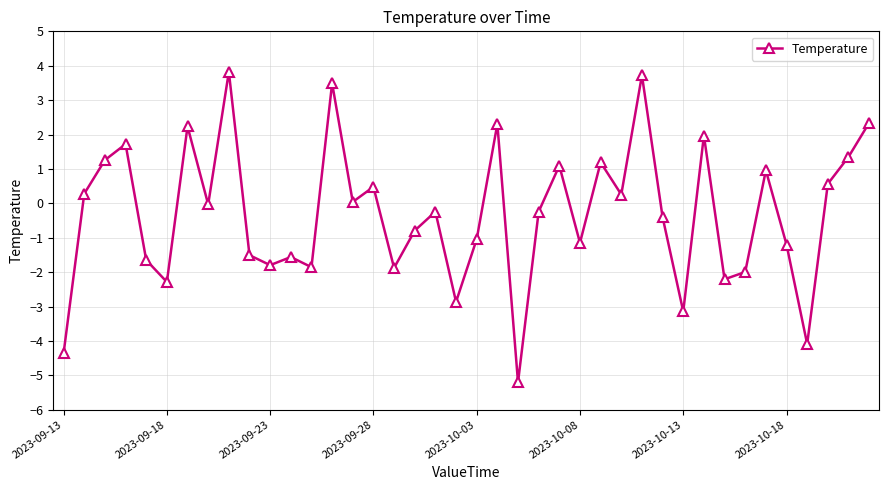

What is the value of the 11th point from the left?

-1.8